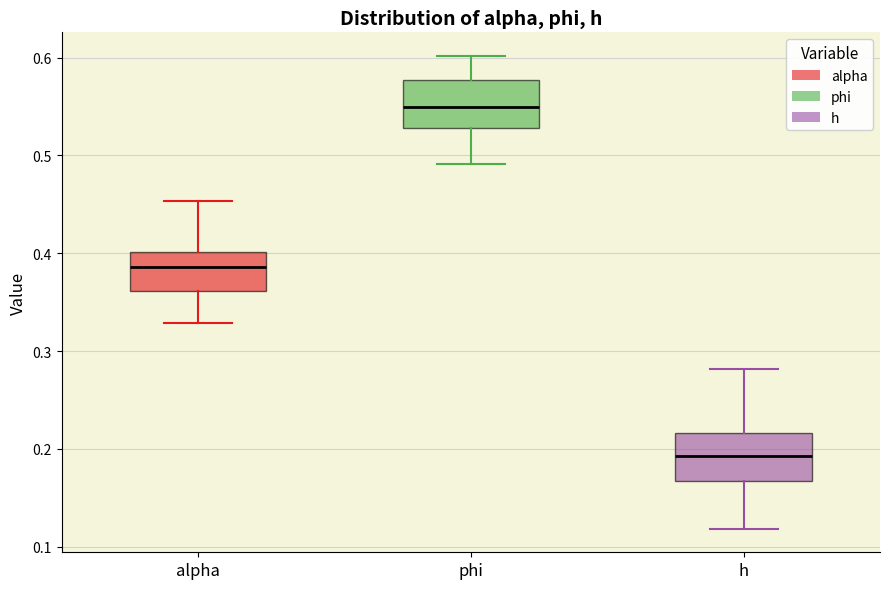

Reading left to right, read every box against the y-axis: the position of its median line, the range the box covers, and the ends of its whiskers. The values are not printed on the chart, so give them approximately, as read against the axis.

alpha: median 0.39, box 0.36 to 0.40, whiskers 0.33 to 0.45
phi: median 0.55, box 0.53 to 0.58, whiskers 0.49 to 0.60
h: median 0.19, box 0.17 to 0.22, whiskers 0.12 to 0.28